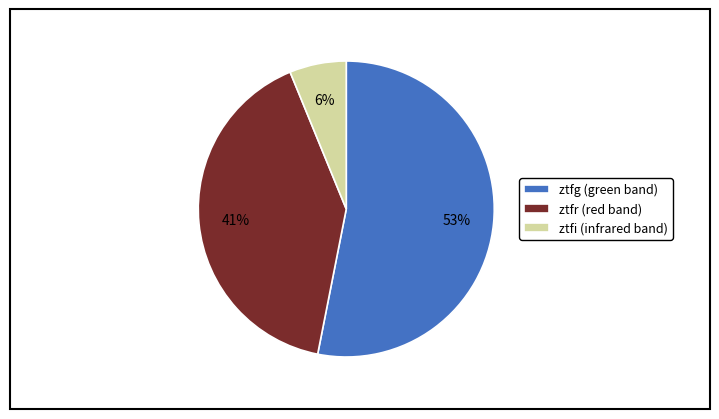

To the nearest percent, what portion does ztfg represent?

53%